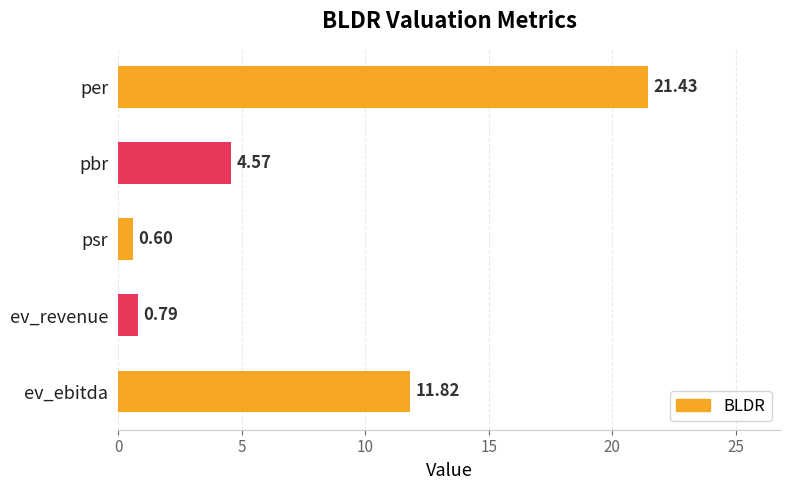

Between per and ev_ebitda, which is larger?

per